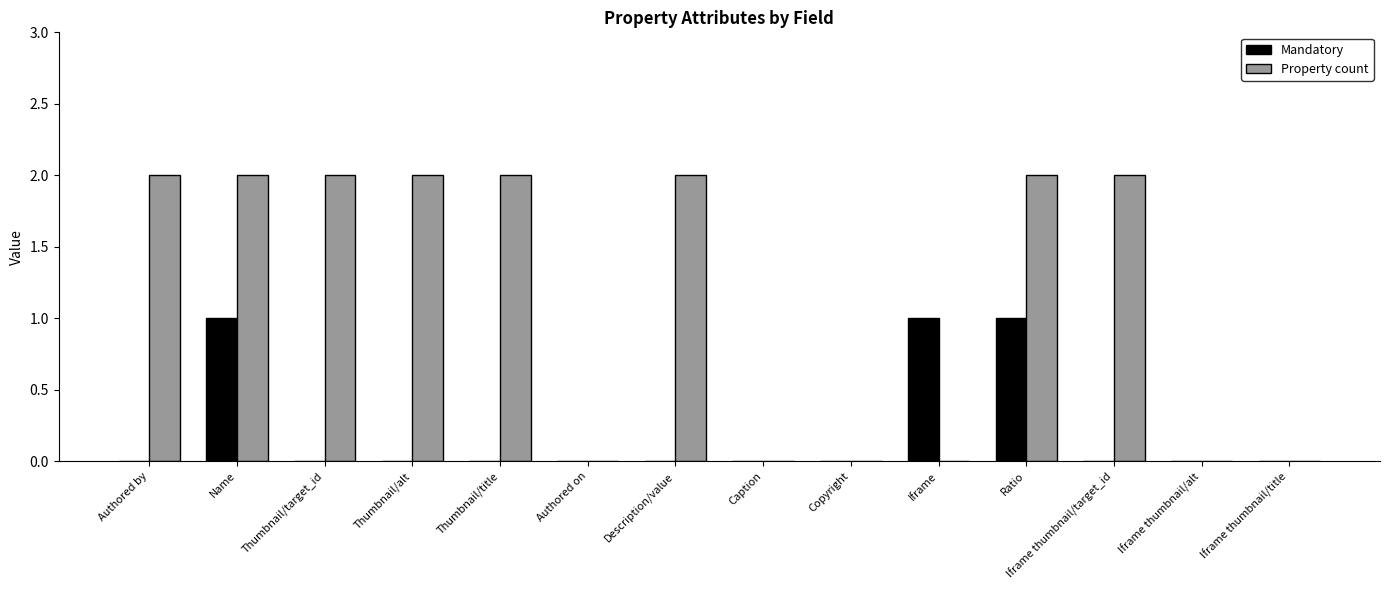

The Mandatory series shows 0 at Copyright. True or false?

True